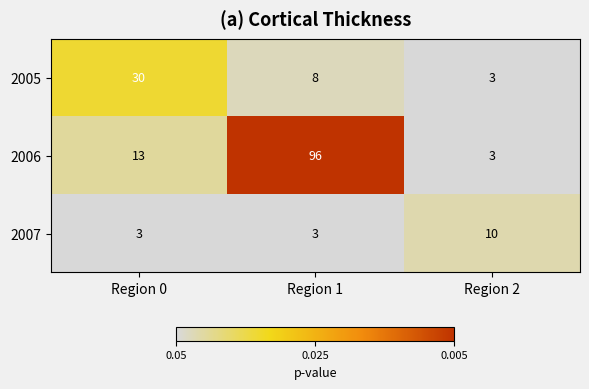

Read the 2006 value at Region 1, to the nearest 5.

95